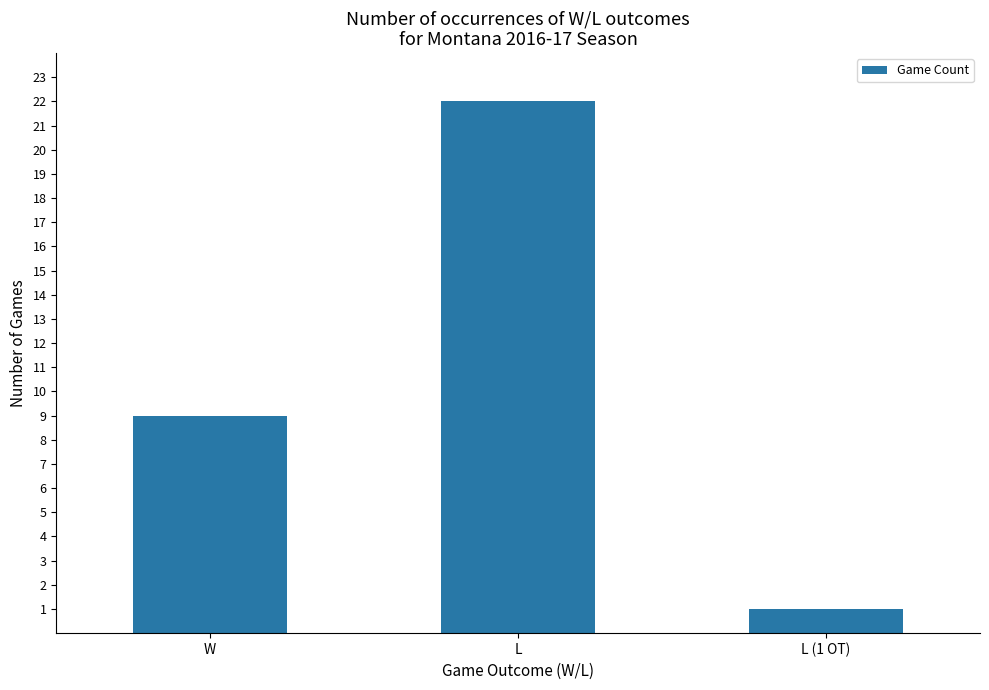

Rank the categories by value from lowest to highest.

L (1 OT), W, L